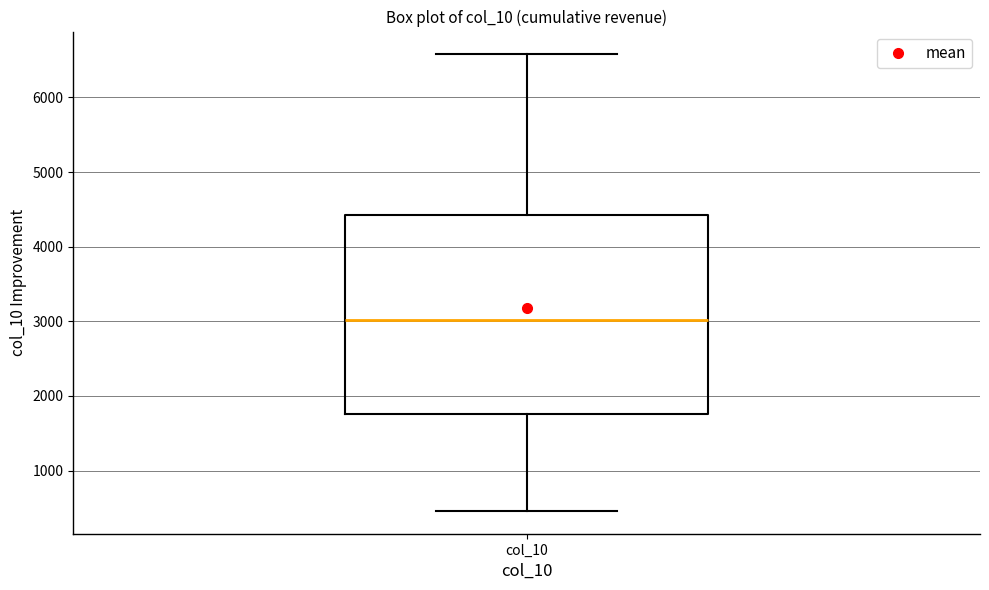

Where does the lower whisker of the box for col_10 end on the y-axis? The values are not printed on the chart, so give them approximately, as read against the axis.

500